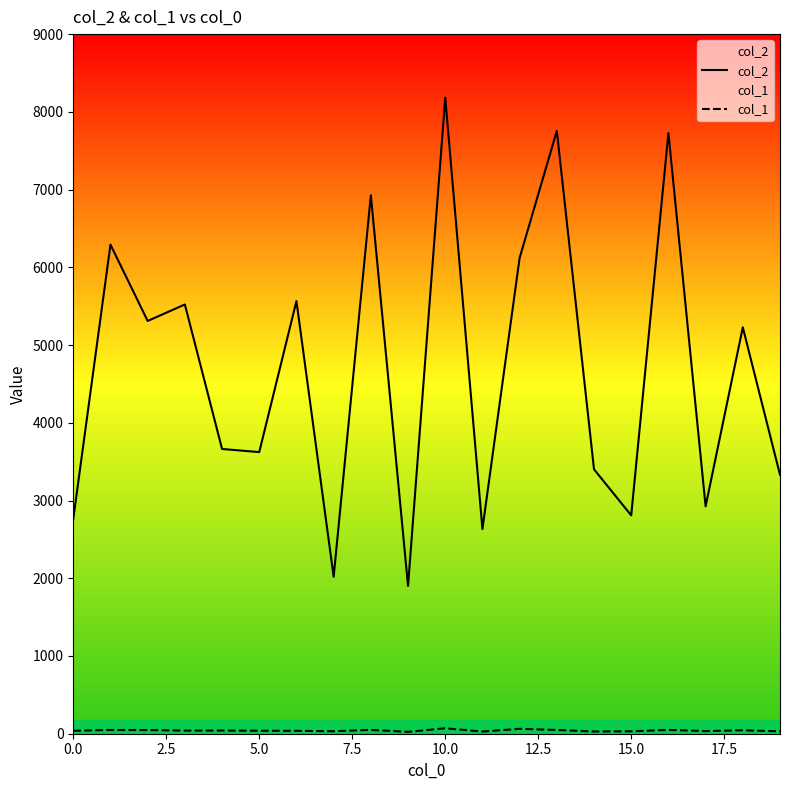

At which category is the sum across all series the highest?

10.0